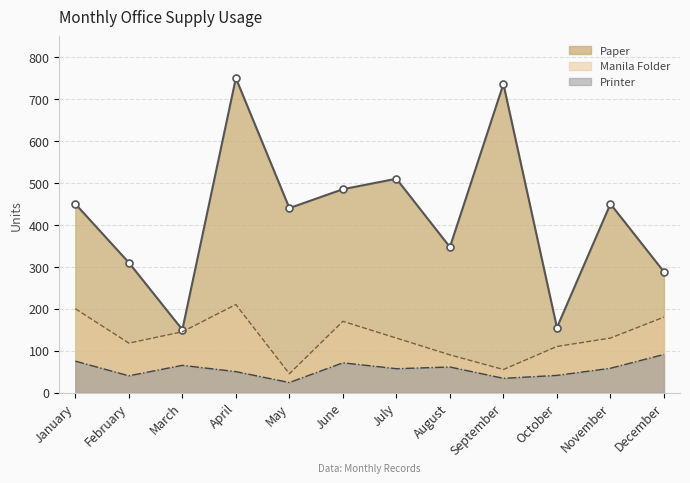

True or false: Paper and Manila Folder intersect in this chart.

False